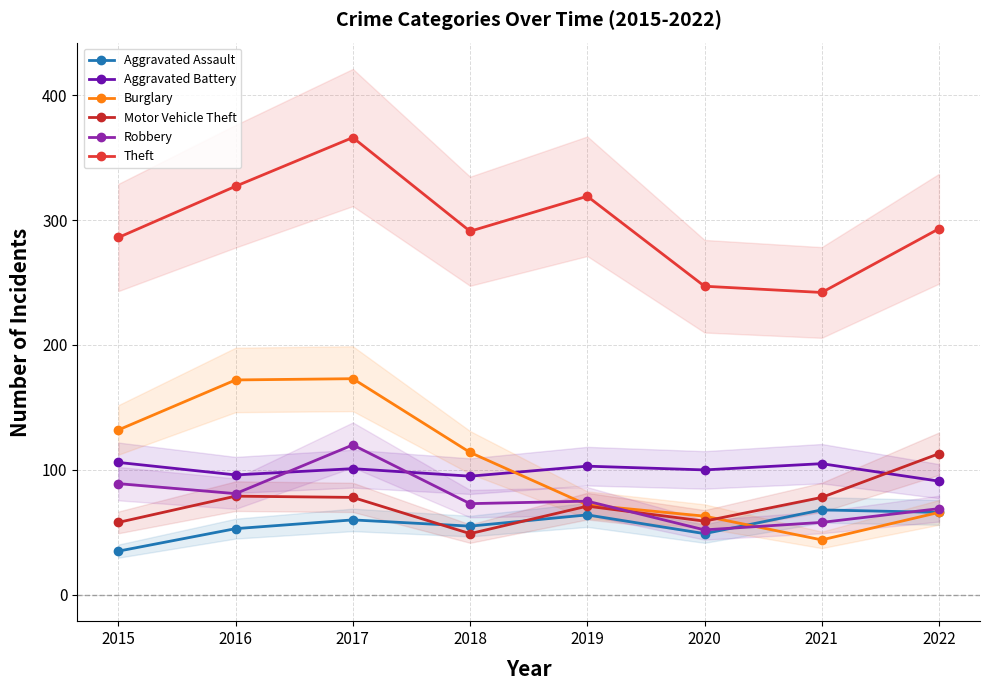

Reading right to left, extract all data points from this chart.

Aggravated Assault: 66	68	49	64	55	60	53	35
Aggravated Battery: 91	105	100	103	95	101	96	106
Burglary: 66	44	63	72	114	173	172	132
Motor Vehicle Theft: 113	78	59	71	49	78	79	58
Robbery: 69	58	52	75	73	120	81	89
Theft: 293	242	247	319	291	366	327	286